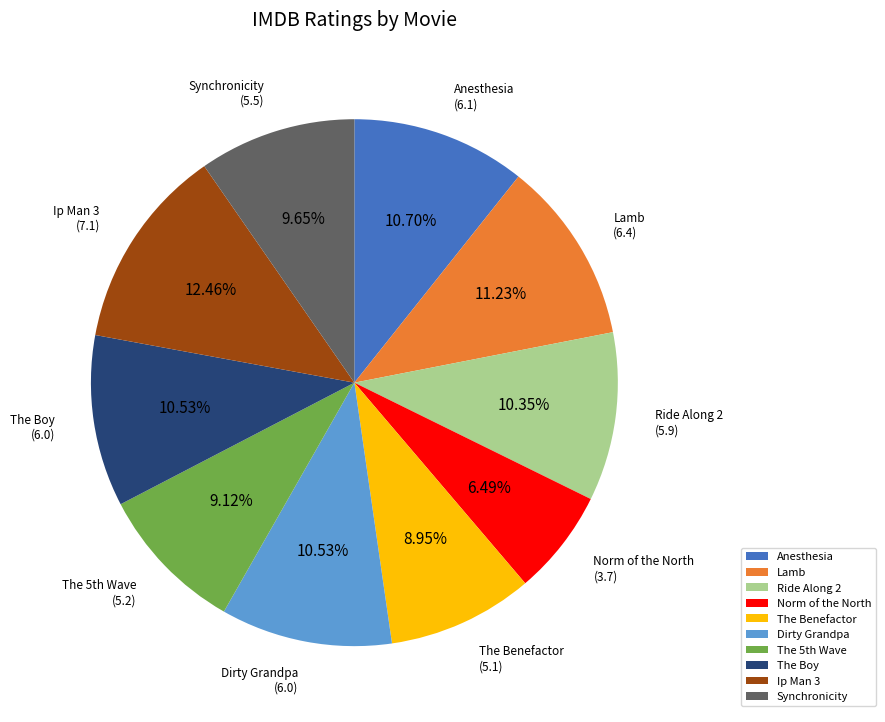

How many segments does this pie chart have?

10